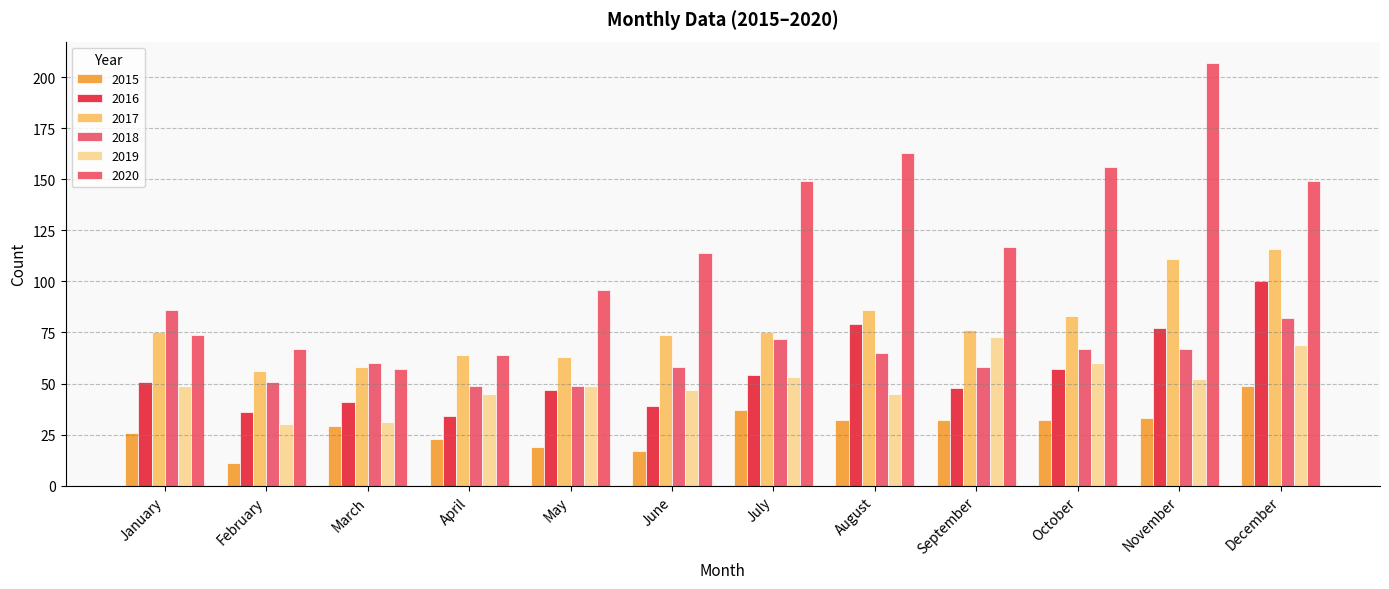

Which series has the widest spread of values?

2020